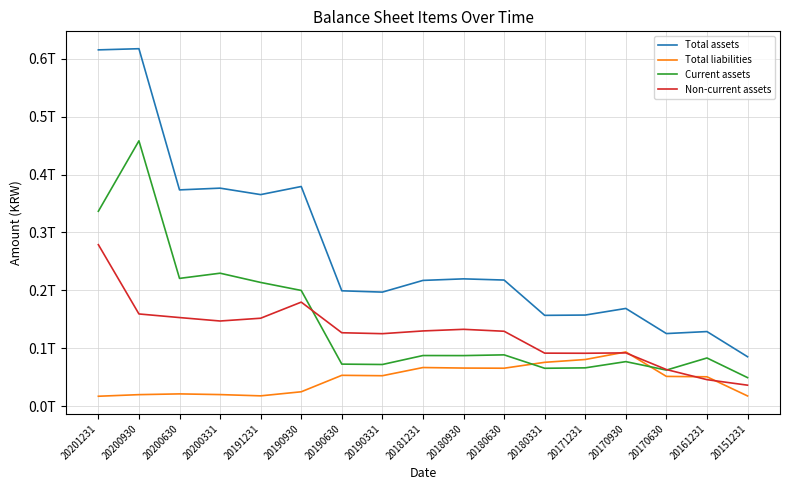

At which category does Non-current assets reach its first local peak?

20190930